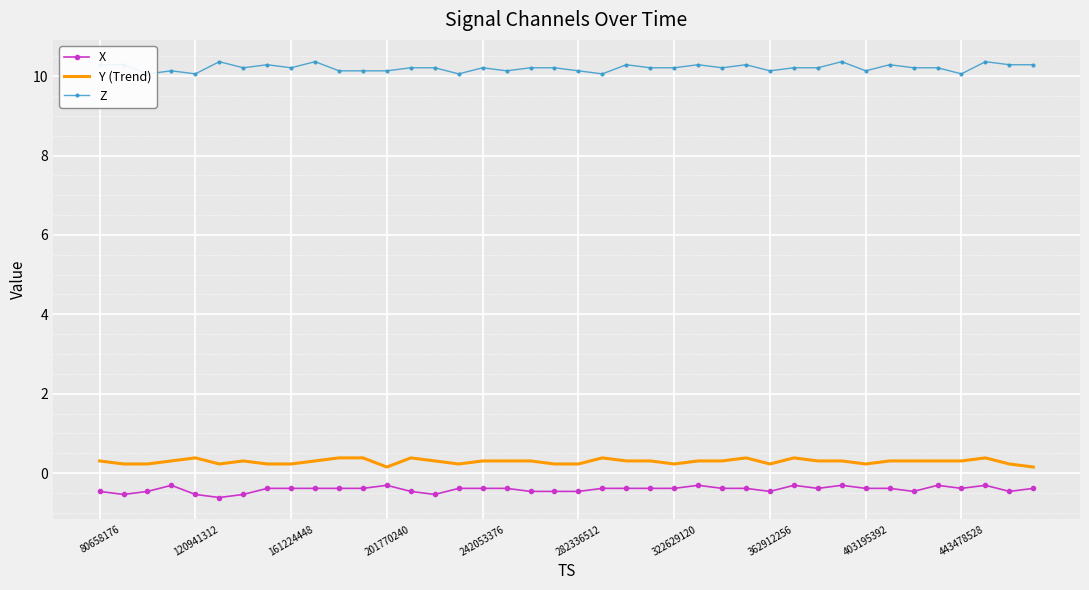

True or false: Y (Trend) has more than 1 interior local peaks.

True